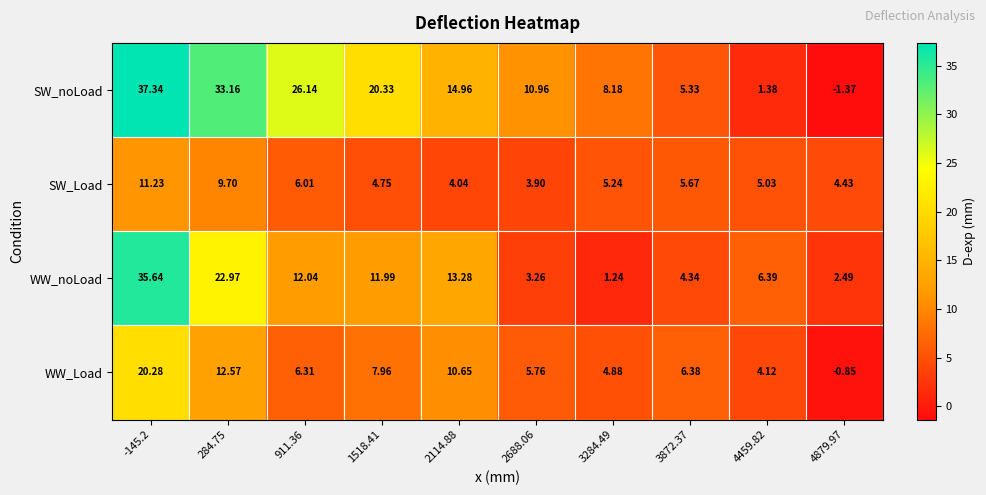

Between 284.75 and 3284.49, which series saw the biggest shift?

SW_noLoad